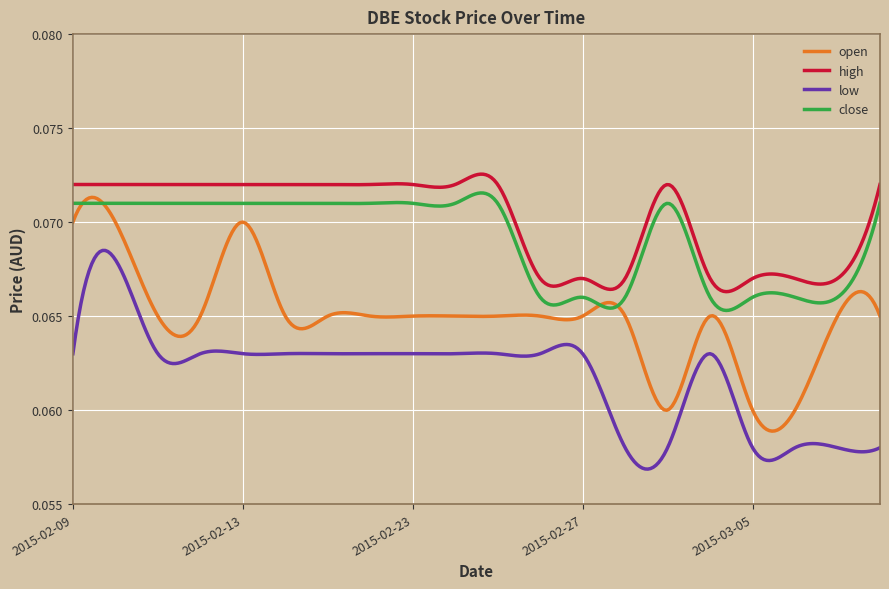

Count the open values in the range 0 to 1.

300